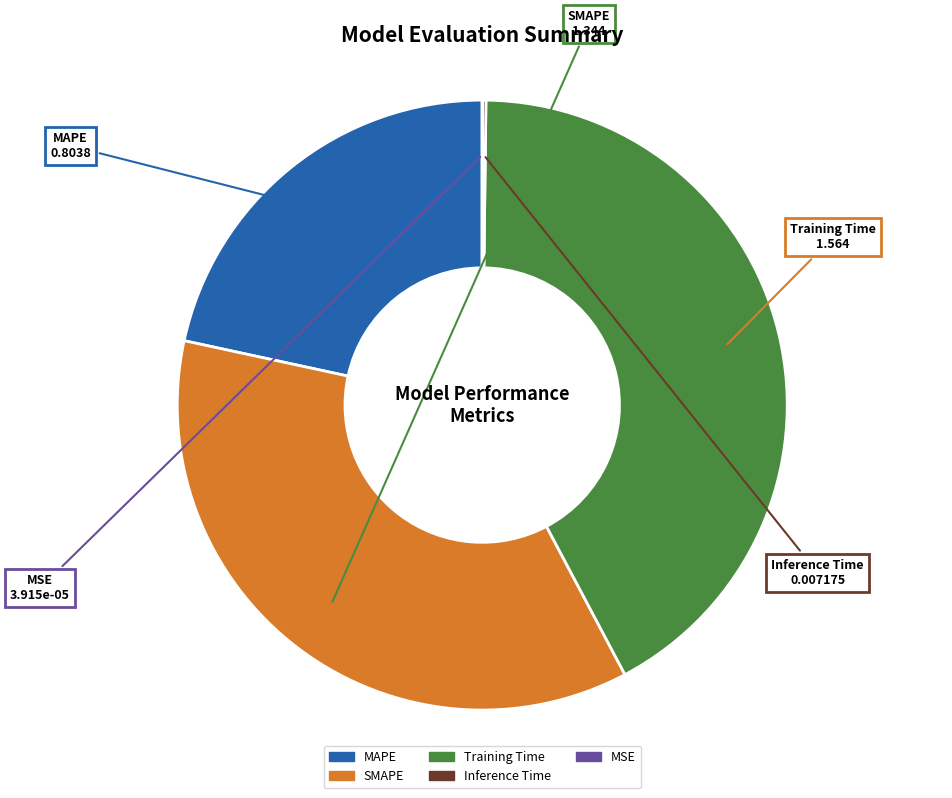

Is there a majority slice in this chart?

No